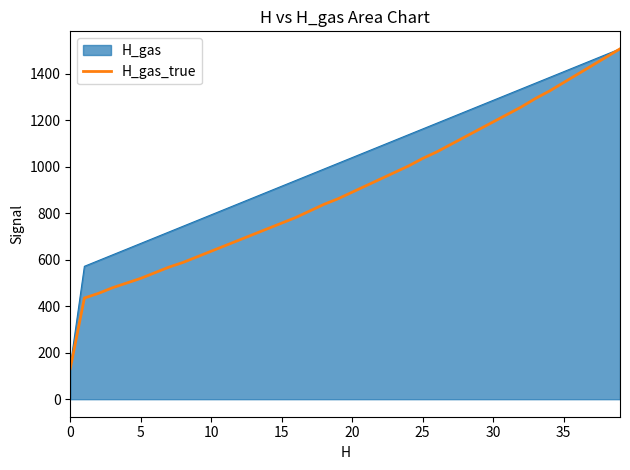

Rank the series by their average value, from highest to lowest.

H_gas, H_gas_true